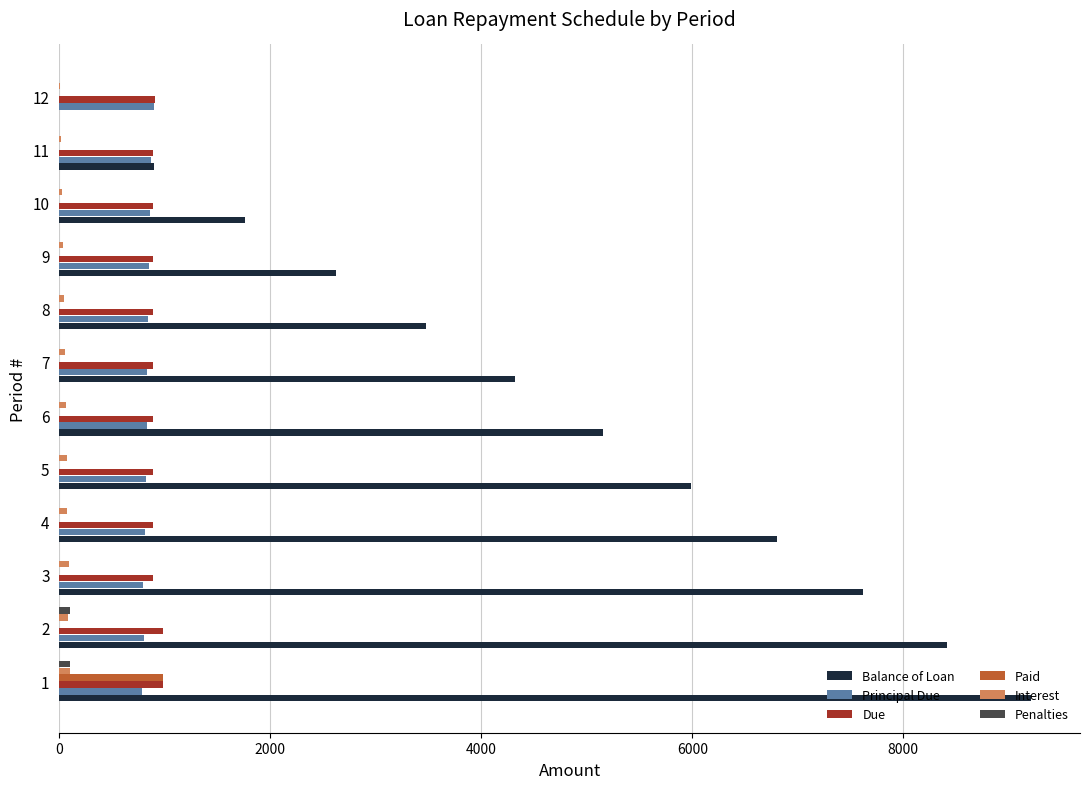

Between 1 and 3, which series saw the biggest shift?

Balance of Loan